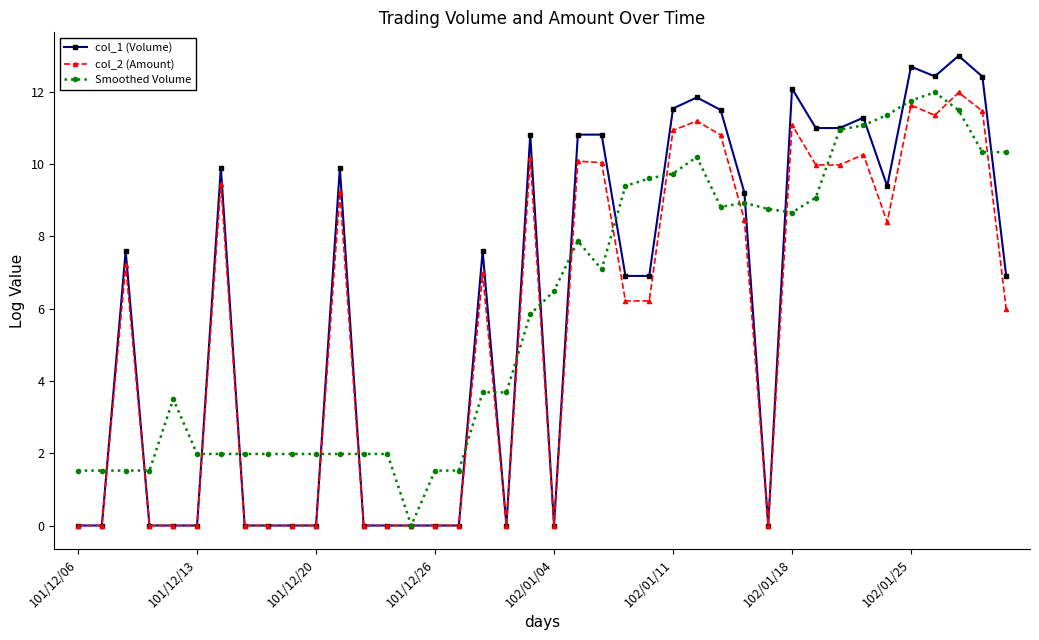

What are all the series names shown in the legend?

col_1 (Volume), col_2 (Amount), Smoothed Volume